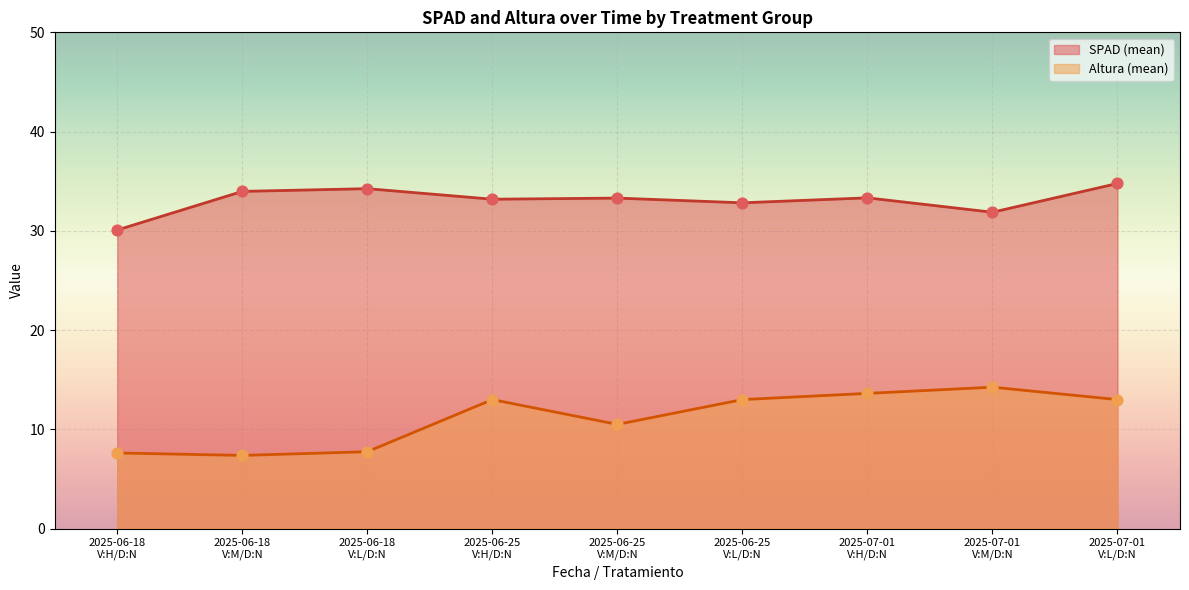

Which series has the widest spread of Y values?

Altura